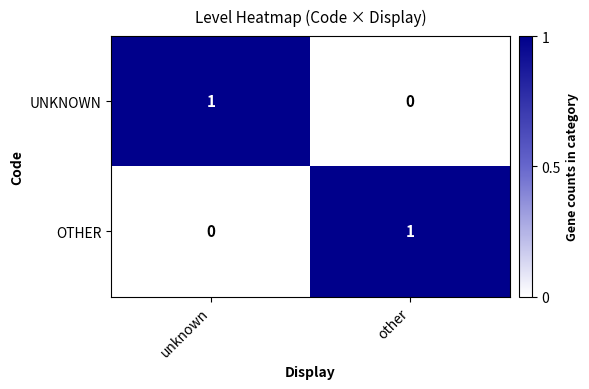

How many values in OTHER are above zero?

1